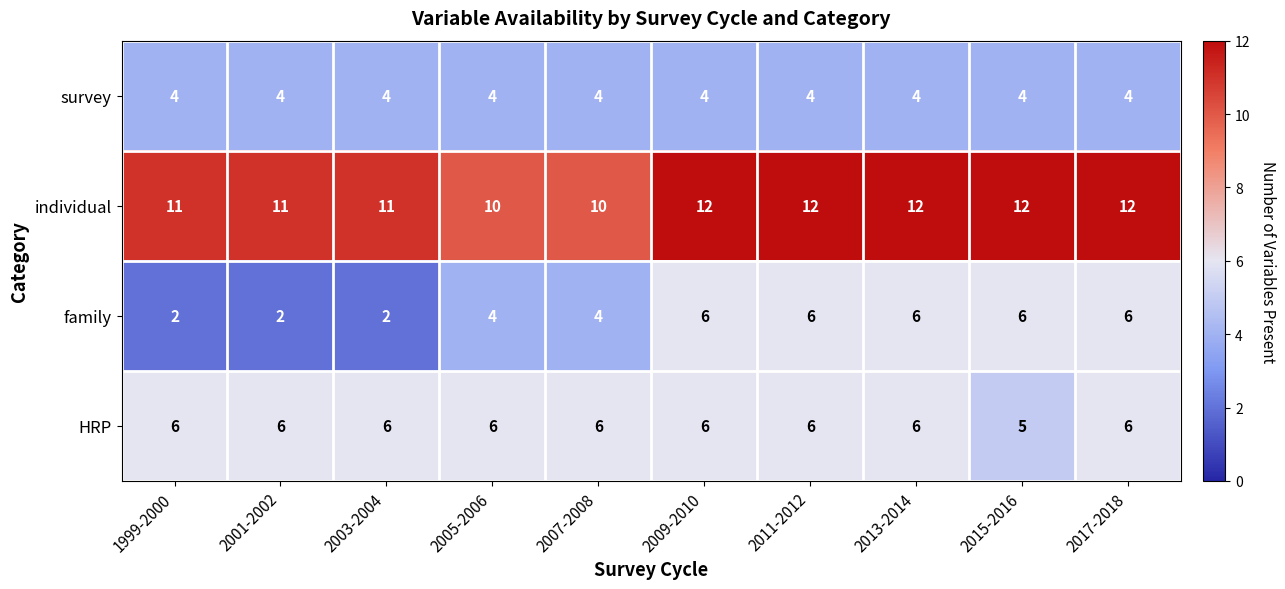

How many HRP values are between 6 and 7?

9